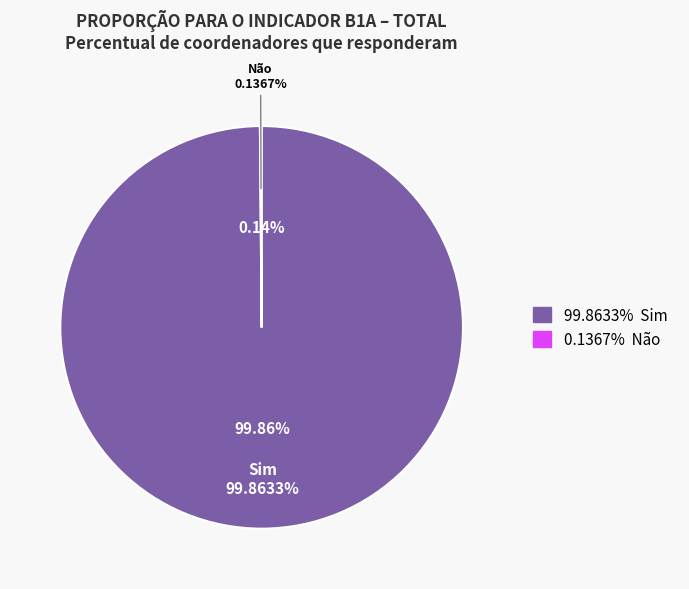

Is the sum of Não and Sim greater than half?

Yes